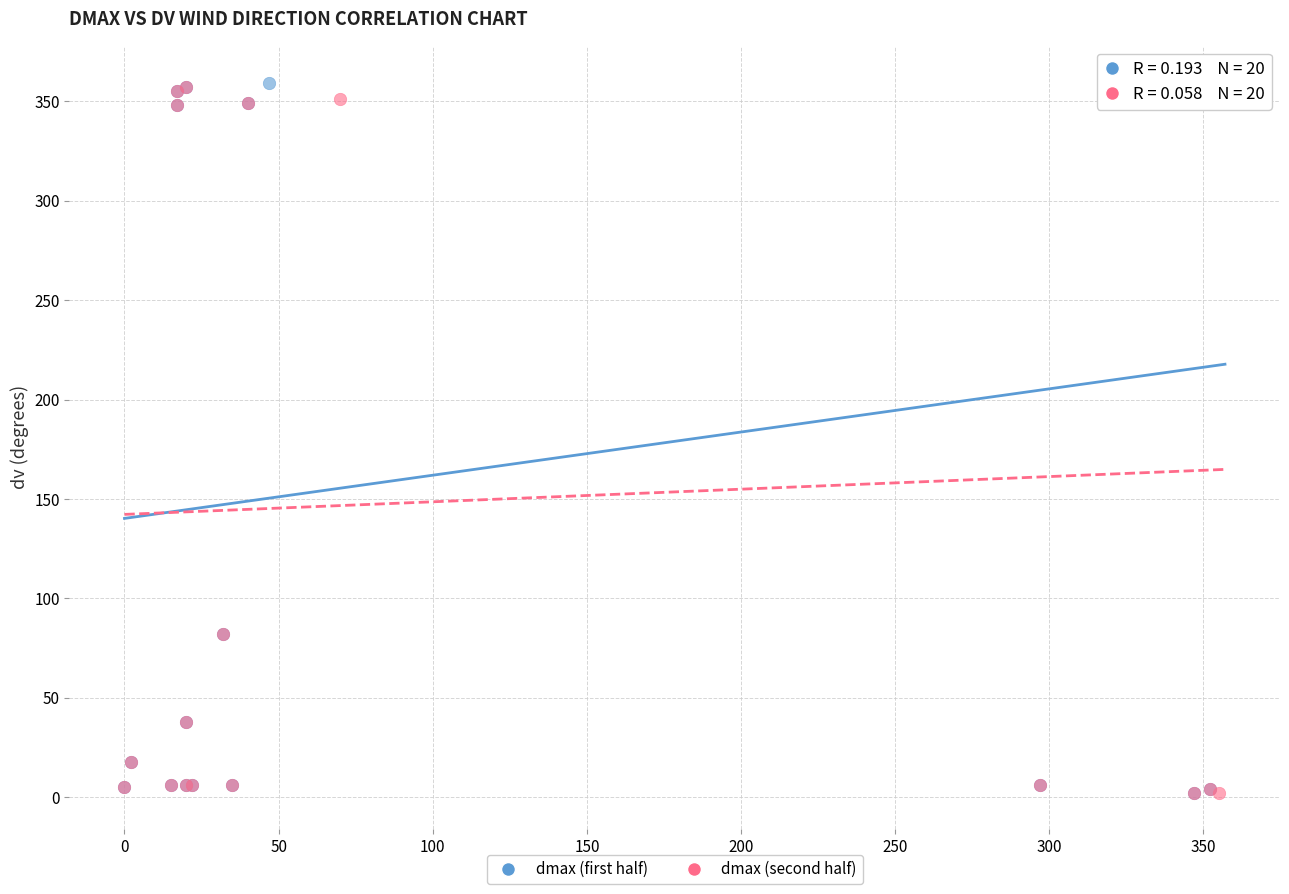

What are all the series names shown in the legend?

dmax (first half), dmax (second half)